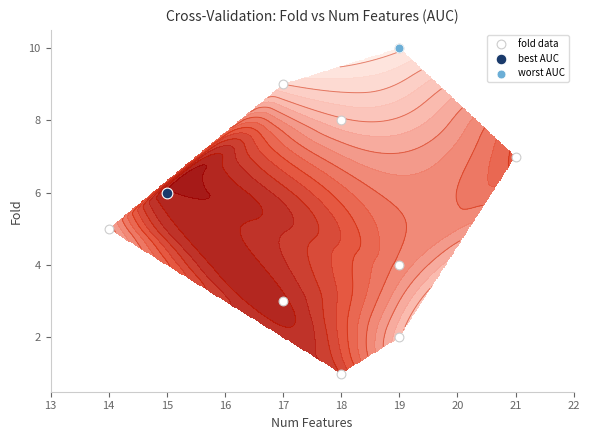

Which label corresponds to the largest value in the chart?

19